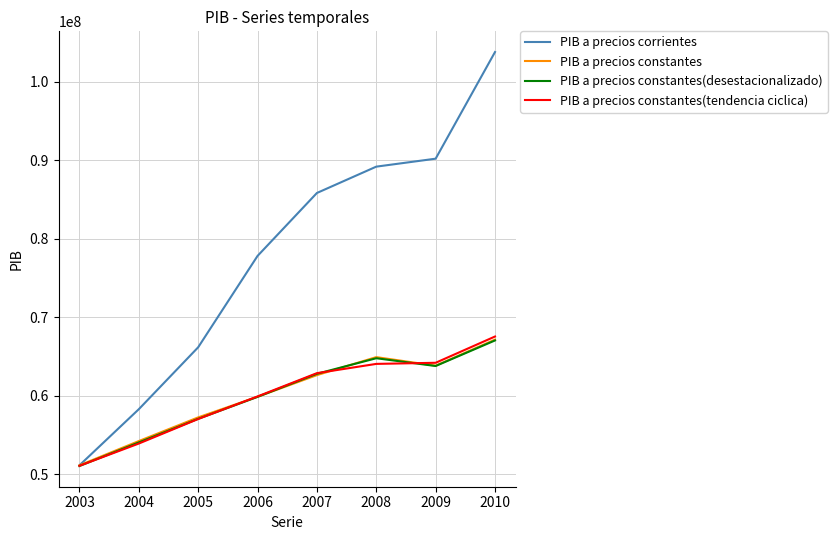

Between 2003 and 2008, which series saw the biggest shift?

PIB a precios corrientes